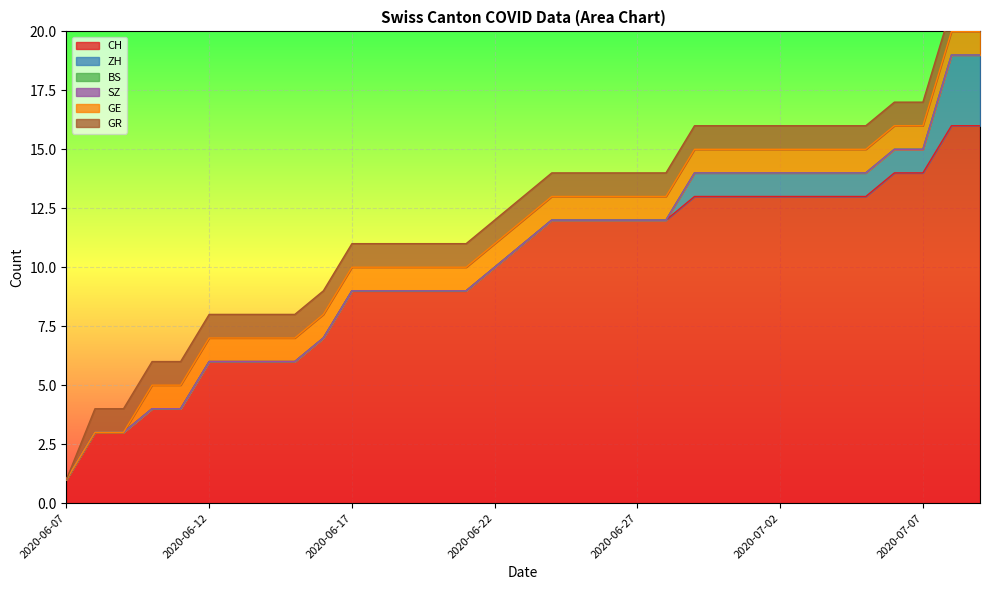

True or false: ZH and GR cross at least once.

False